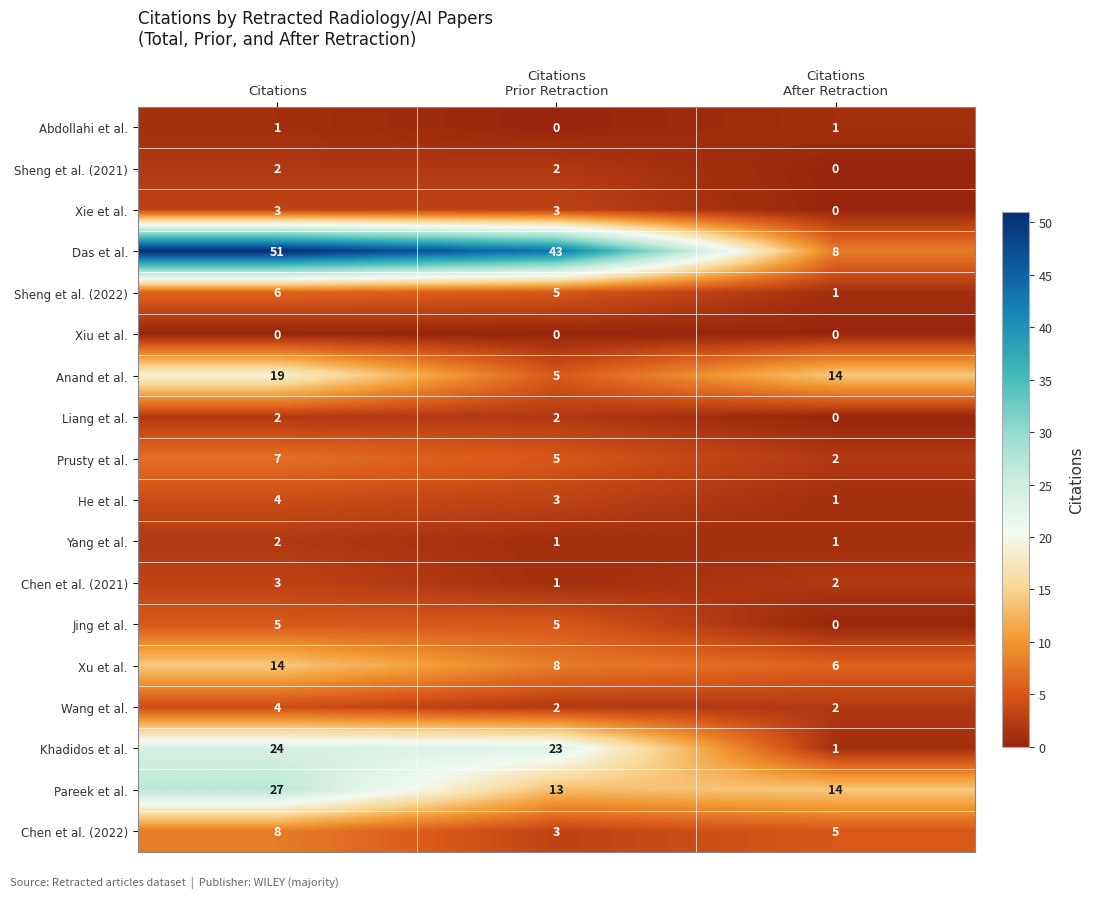

How many values in the Anand et al. series are below 14?

1